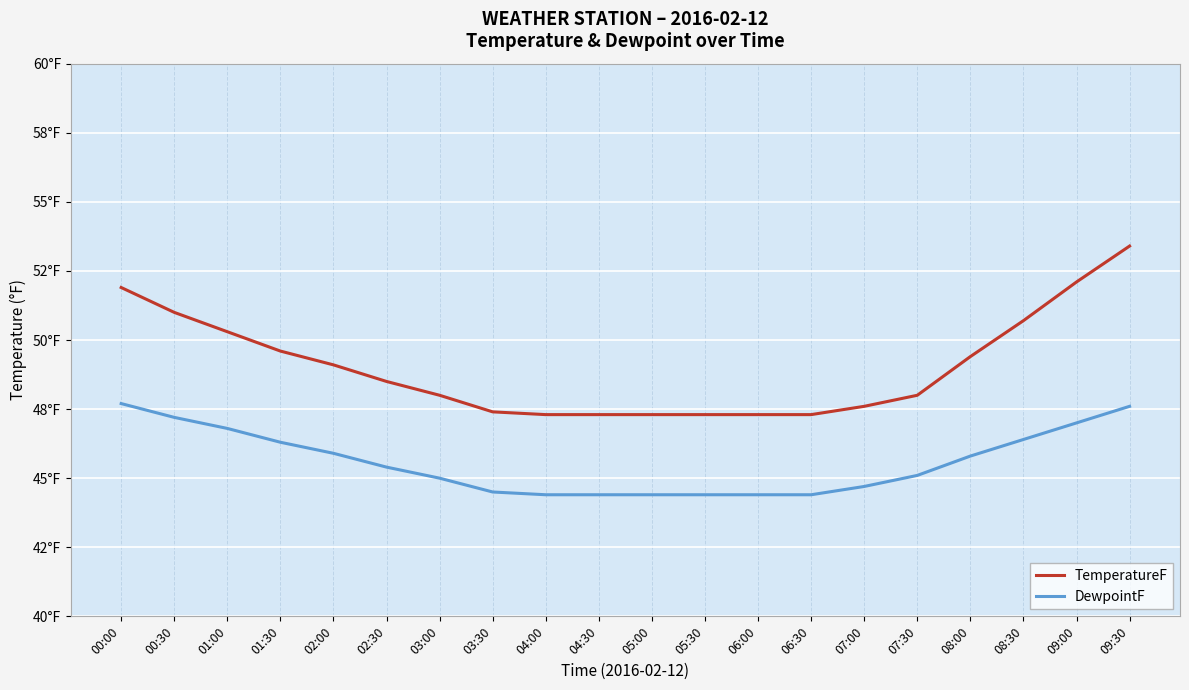

What is the label of the 2nd point from the right?

09:00